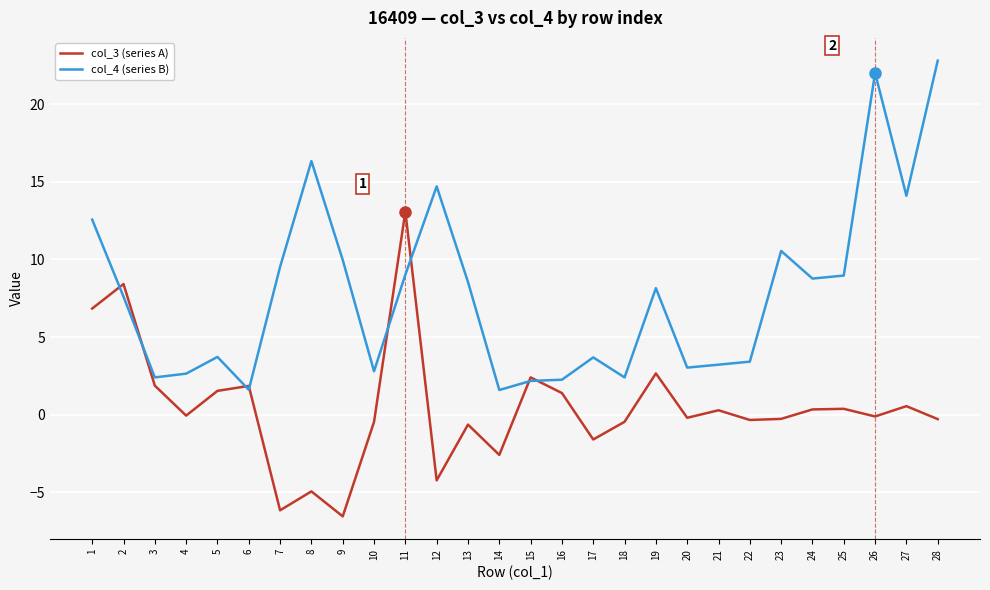

At 12, list the series in order from smallest to largest.

col_3 (series A), col_4 (series B)